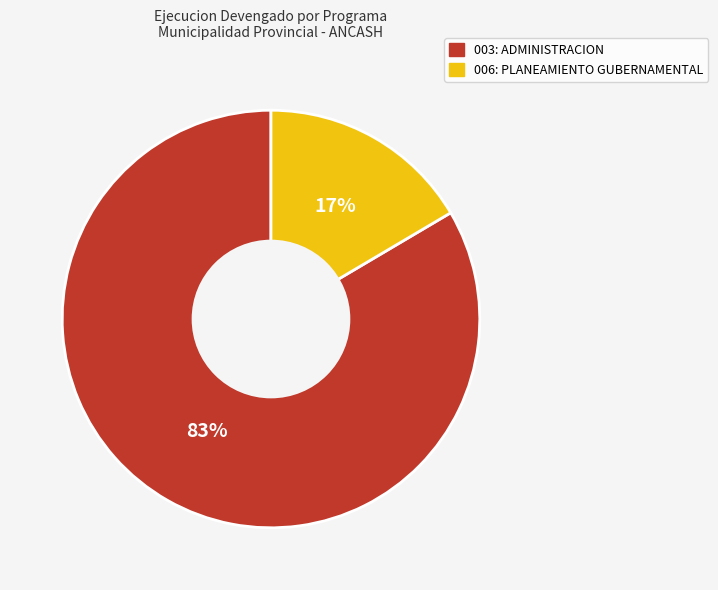

Rank the categories by value from highest to lowest.

003: ADMINISTRACION, 006: PLANEAMIENTO GUBERNAMENTAL